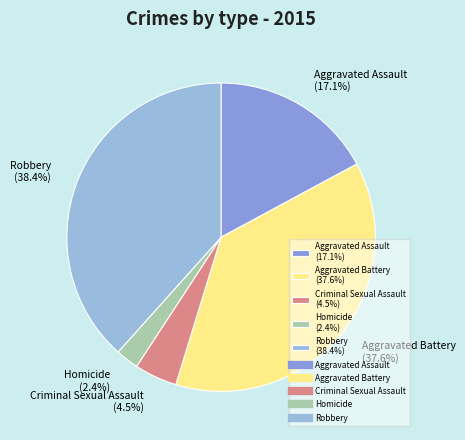

Combined, do Aggravated Battery and Criminal Sexual Assault account for over 50%?

No